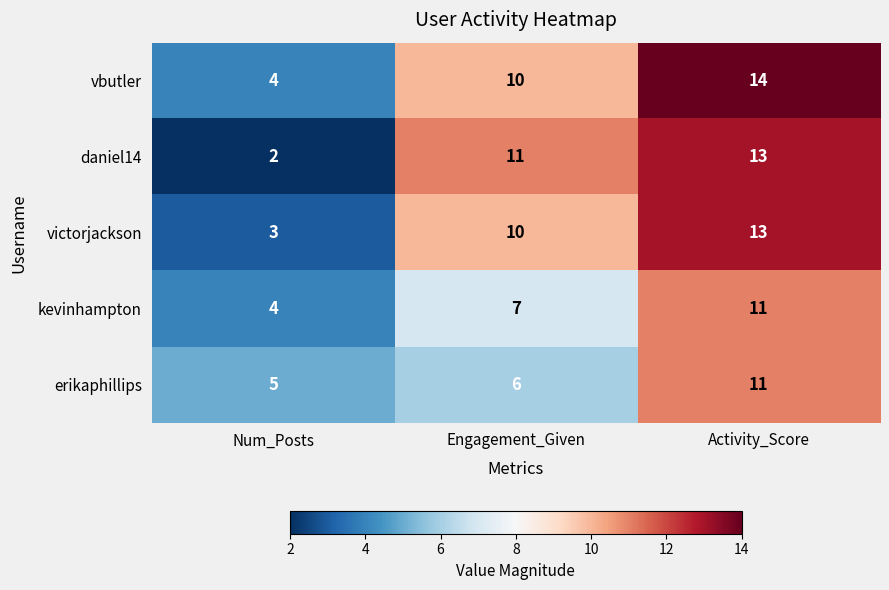

What is the difference between the victorjackson values at Activity_Score and Num_Posts?

10